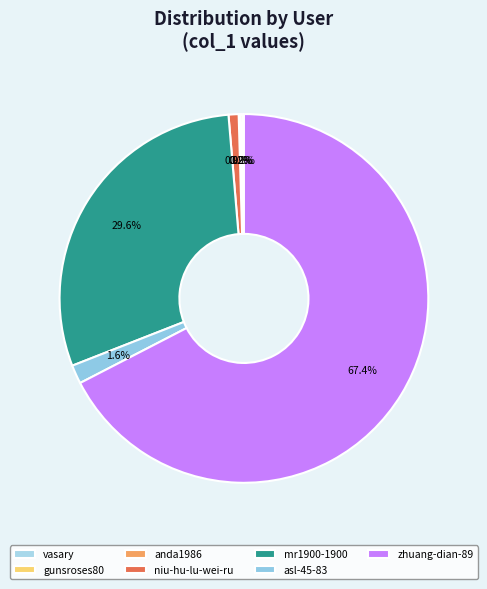

To the nearest percent, what is the average slice percentage?

14%